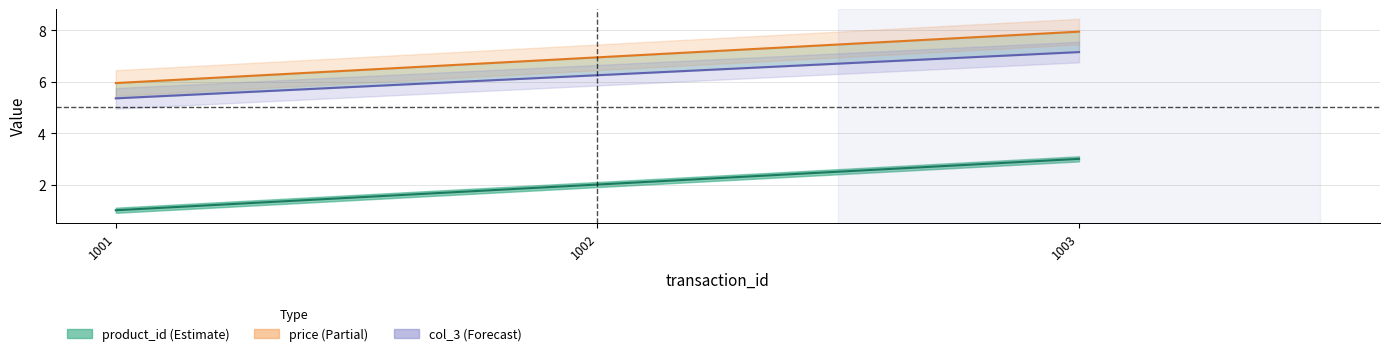

What is the spread (max minus min) of values at 1003?

5.0